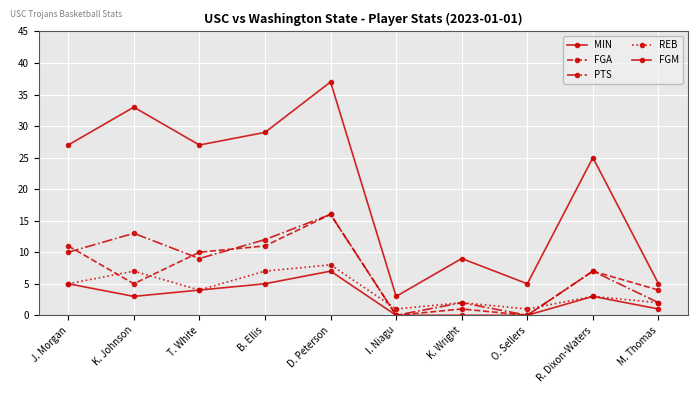

How many distinct data groups are displayed?

5